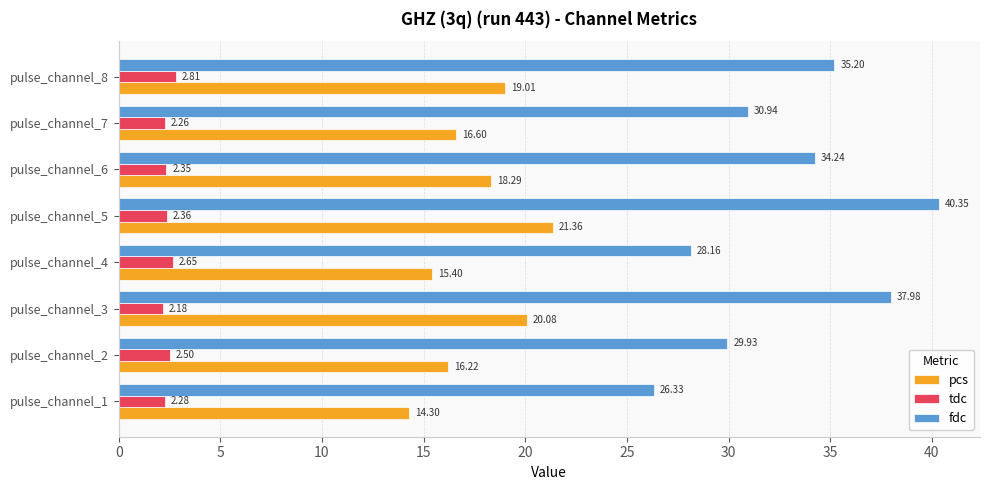

Is the value of tdc at pulse_channel_5 greater than the value of fdc at pulse_channel_1?

No